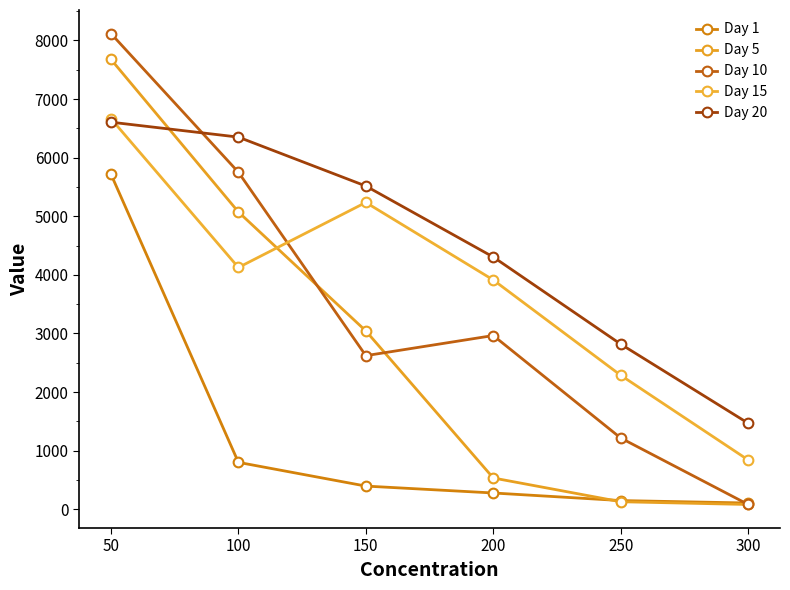

What is the value of the Day 1 point at the 1st from the left?

5717.7